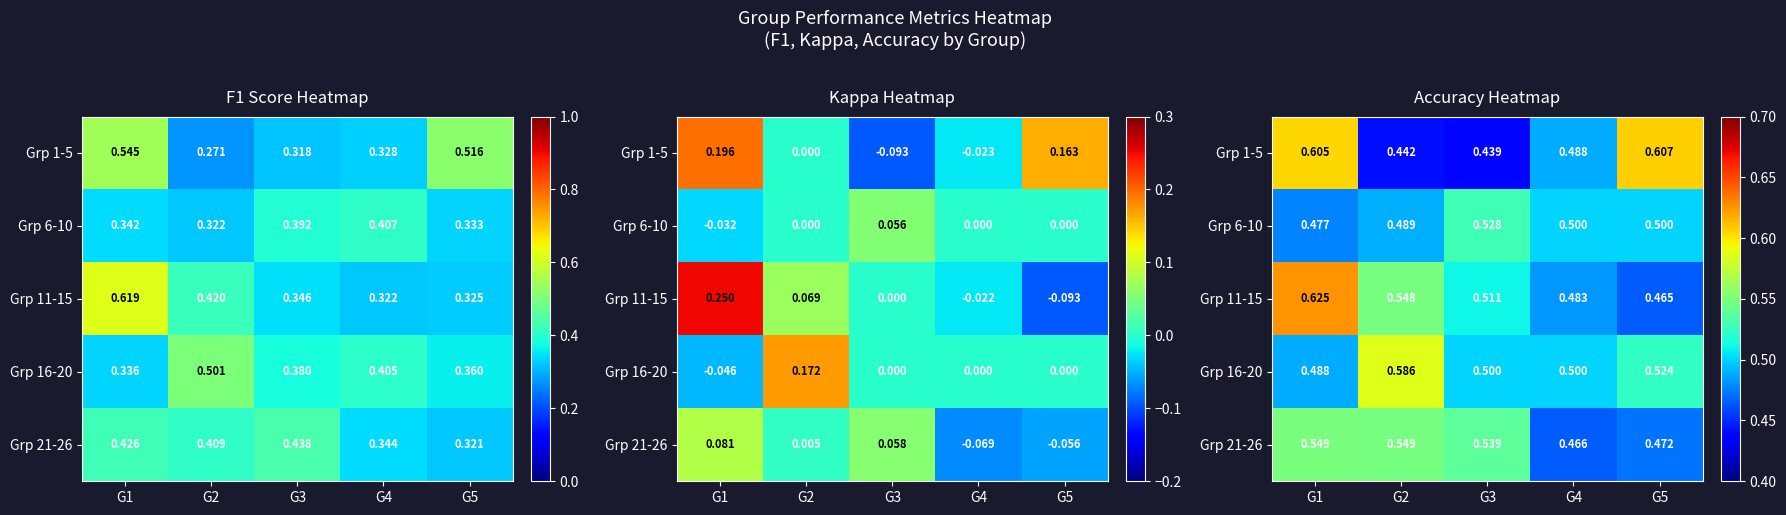

Between G4 and G5, which series saw the biggest shift?

Grp 1-5